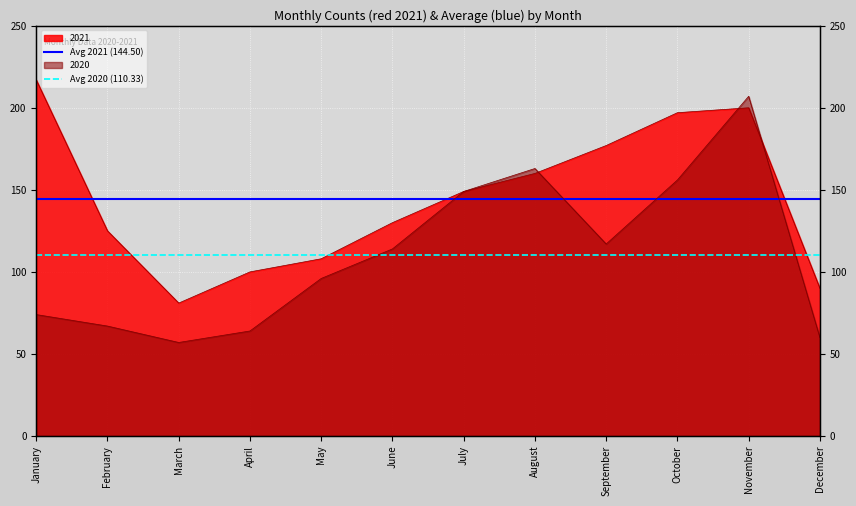

What is the maximum value for Avg 2020 (110.33)?

110.3